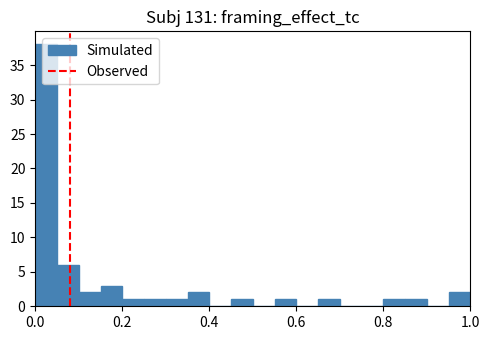

Around what value on the x-axis is the tallest bar? Give the approximate position of its centre, as read against the axis.

0.02